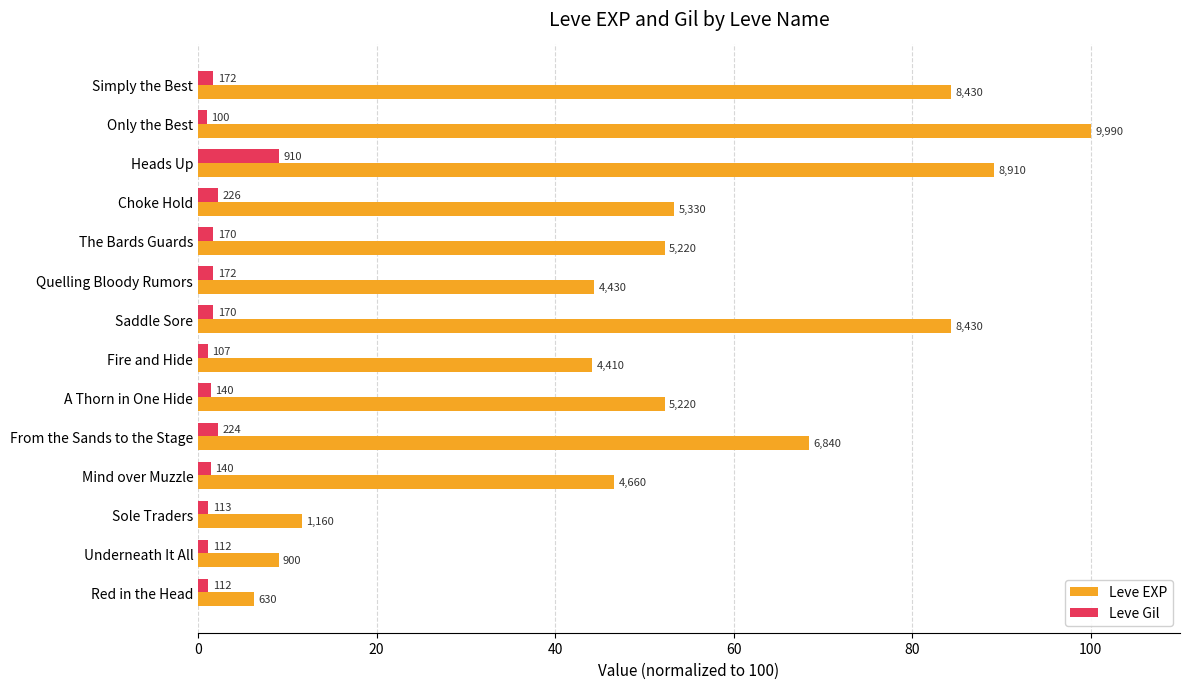

Reading left to right, what are all the values shown in this chart?

Leve EXP: 6.3	9.0	11.6	46.6	68.5	52.3	44.1	84.4	44.3	52.3	53.4	89.2	100.0	84.4
Leve Gil: 1.1	1.1	1.1	1.4	2.2	1.4	1.1	1.7	1.7	1.7	2.3	9.1	1.0	1.7